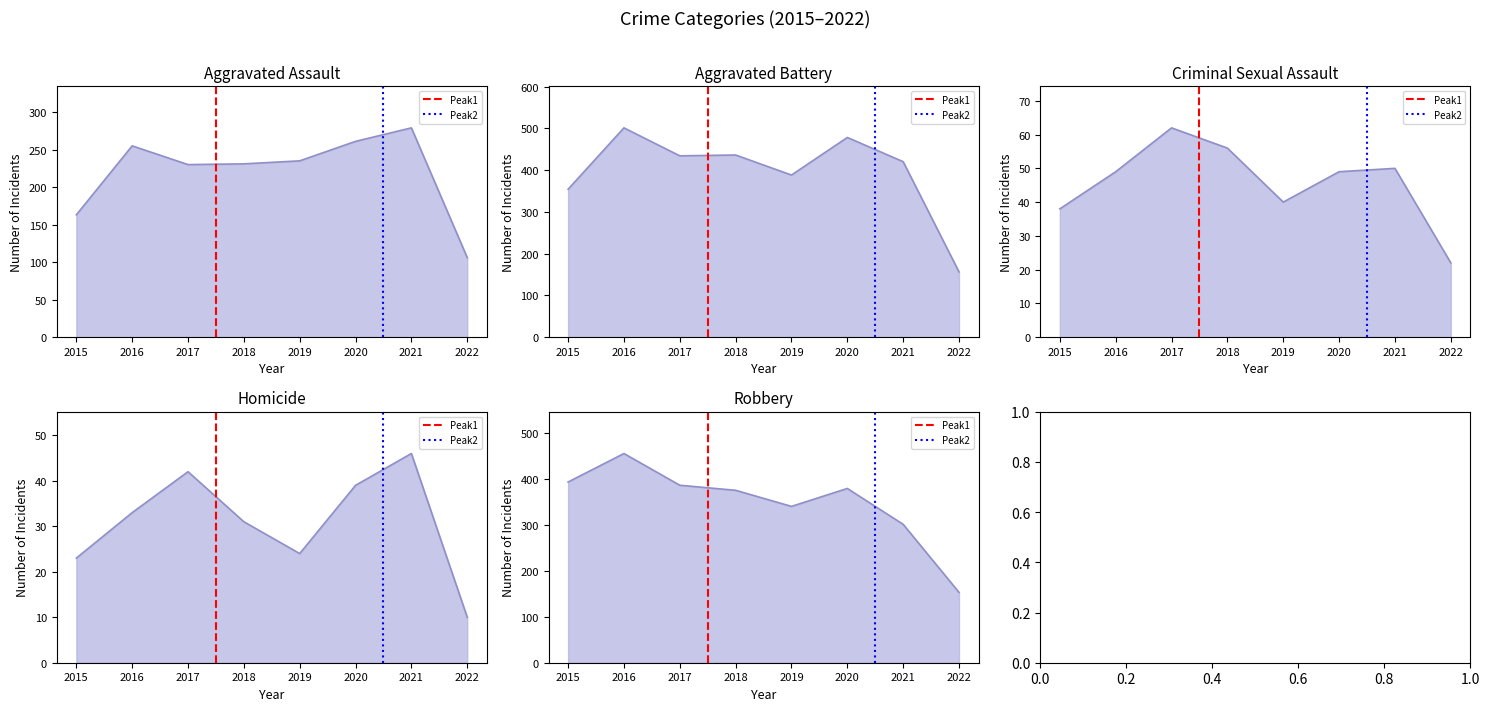

Is it true that Aggravated Battery equals 478 at 2020?

True